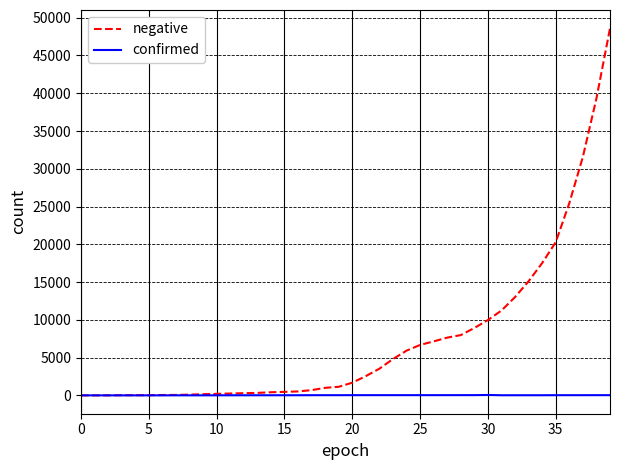

List the series in order of their peak value, highest first.

negative, confirmed